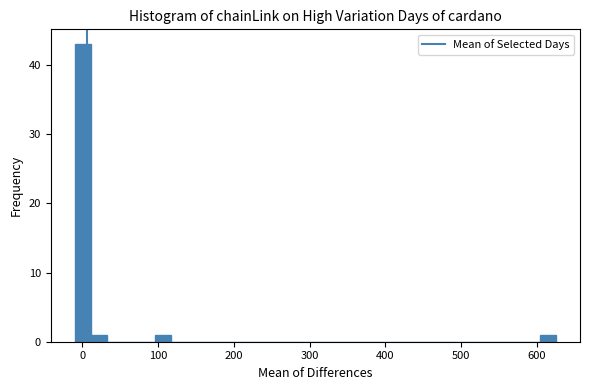

Around what value on the x-axis is the tallest bar? Give the approximate position of its centre, as read against the axis.

0